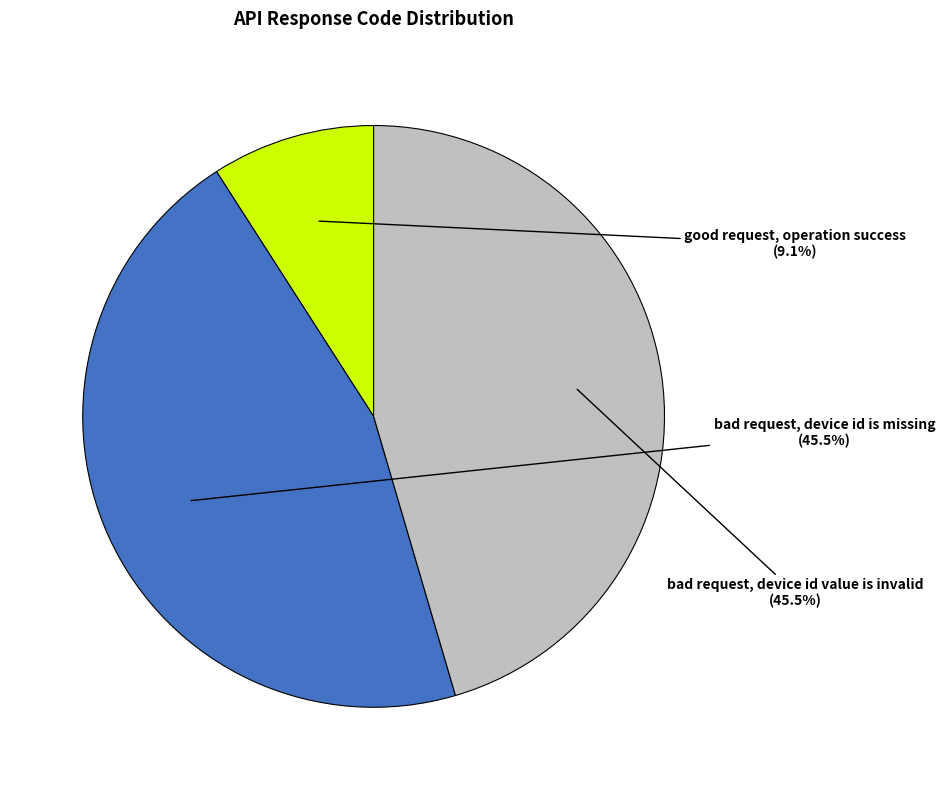

Is there a majority slice in this chart?

No